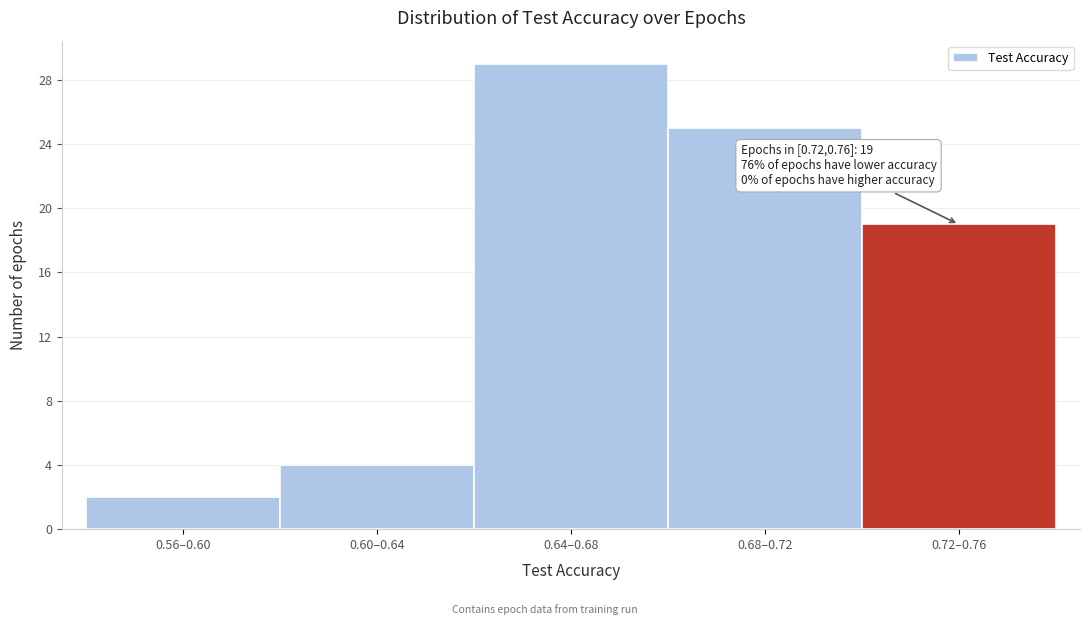

Reading left to right, what are all the values shown in this chart?

0.56–0.60=2	0.60–0.64=4	0.64–0.68=29	0.68–0.72=25	0.72–0.76=19